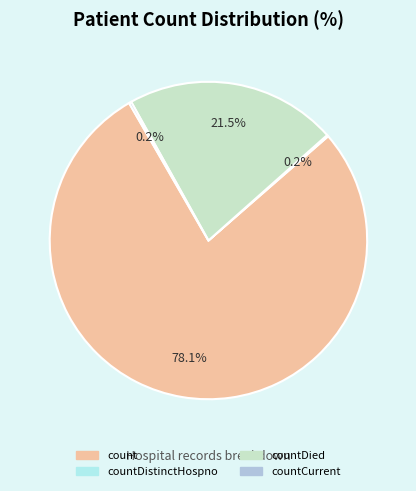

To the nearest percent, what is the difference between the largest and smallest slice percentages?

78%